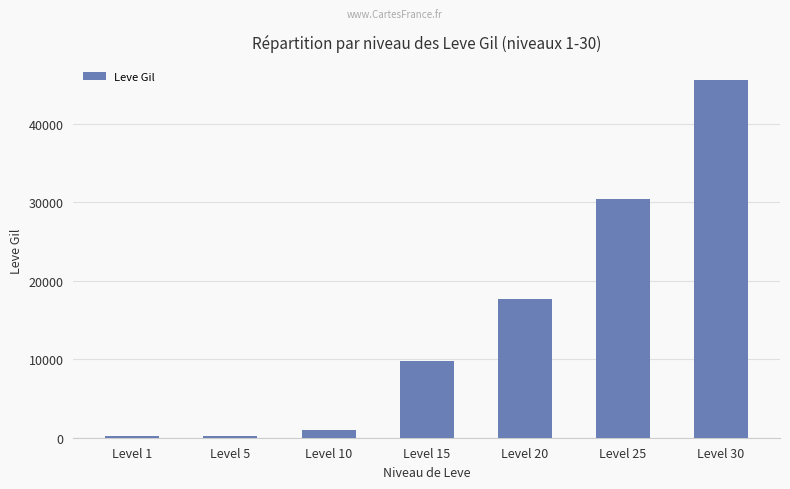

What is the change in value from Level 20 to Level 25?

+12790